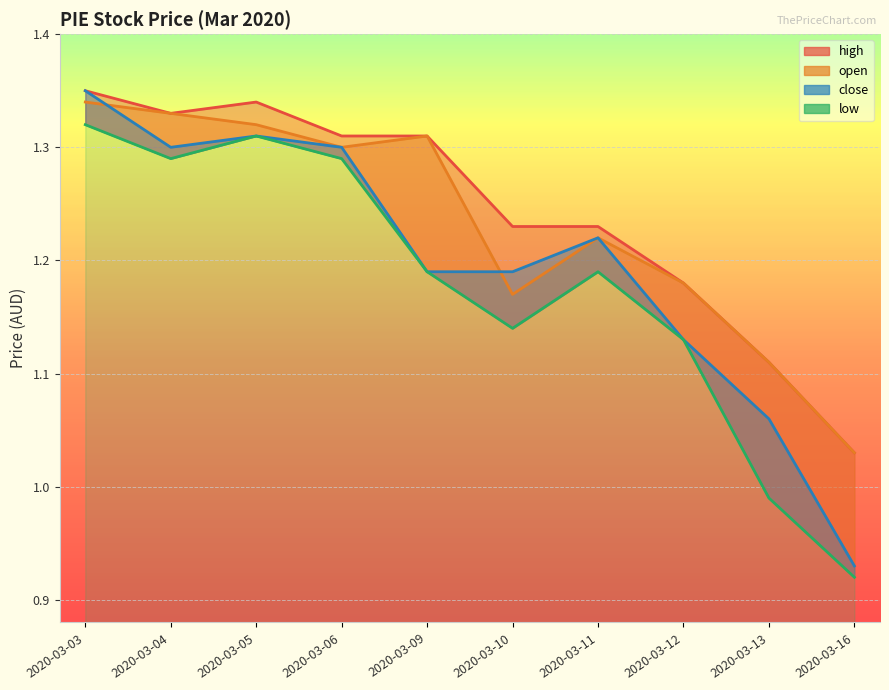

Is it true that the value at 2020-03-06 is 1.8?

False